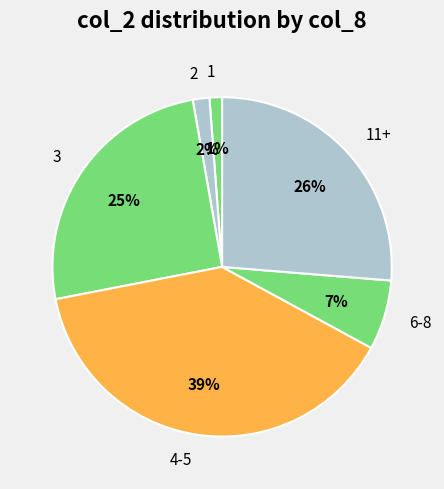

Is there a majority slice in this chart?

No